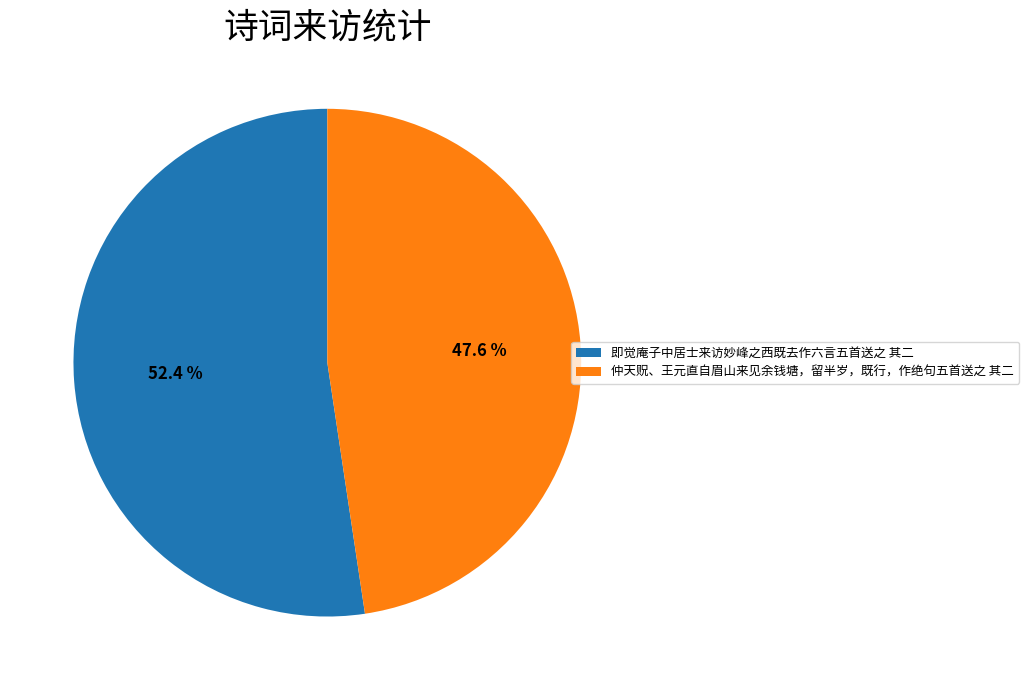

Count the number of slices in the pie.

2